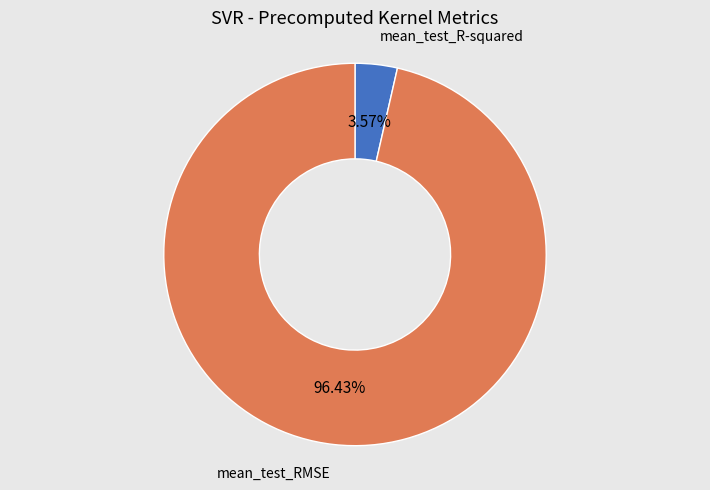

Which has a higher value, mean_test_RMSE or mean_test_R-squared?

mean_test_RMSE